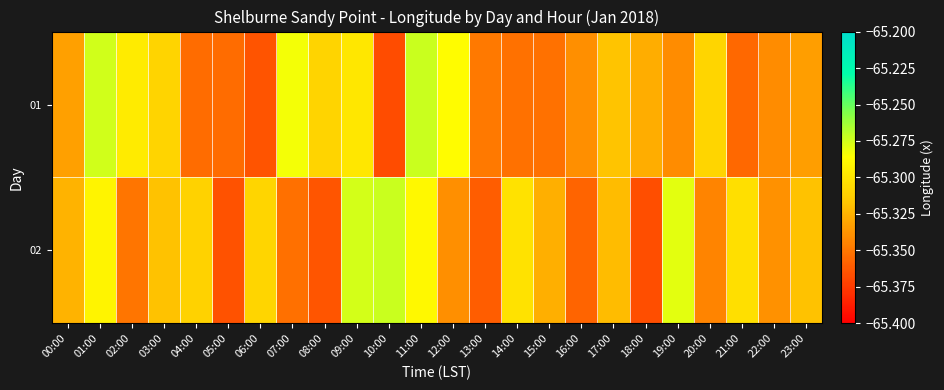

Which series changed the most between 05:00 and 12:00?

01